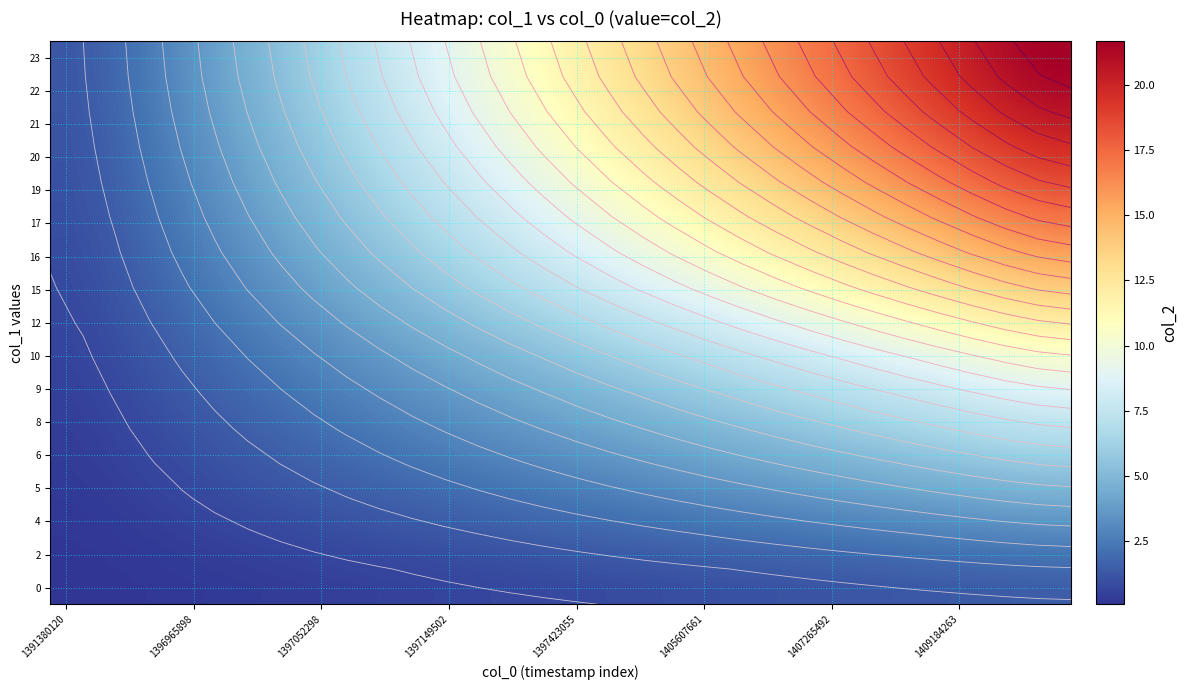

How many values in the row_6 series are below 4?

14